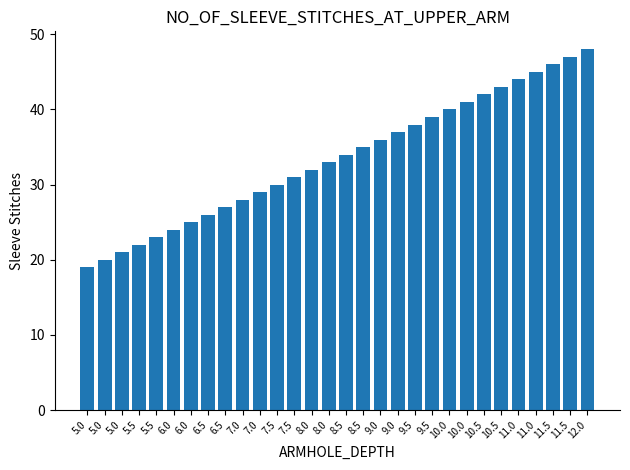

Rank the categories by value from highest to lowest.

12.0, 11.5, 11.5, 11.0, 11.0, 10.5, 10.5, 10.0, 10.0, 9.5, 9.5, 9.0, 9.0, 8.5, 8.5, 8.0, 8.0, 7.5, 7.5, 7.0, 7.0, 6.5, 6.5, 6.0, 6.0, 5.5, 5.5, 5.0, 5.0, 5.0